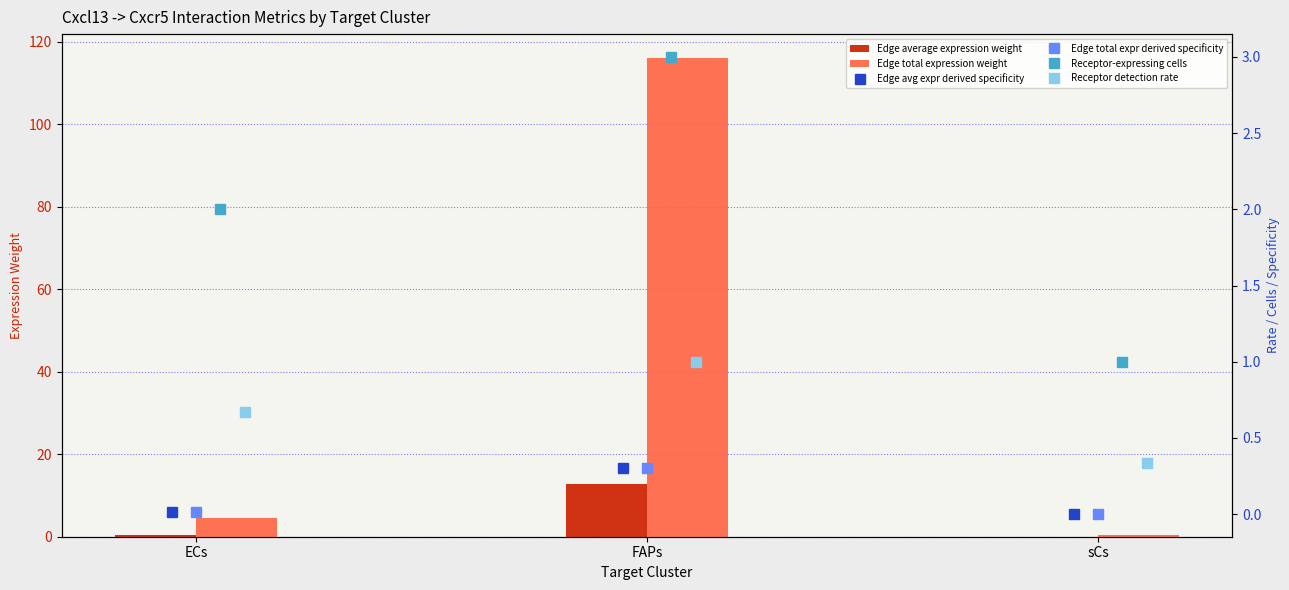

Is the value of Edge average expression weight at FAPs greater than the value of Edge total expr derived specificity at FAPs?

Yes